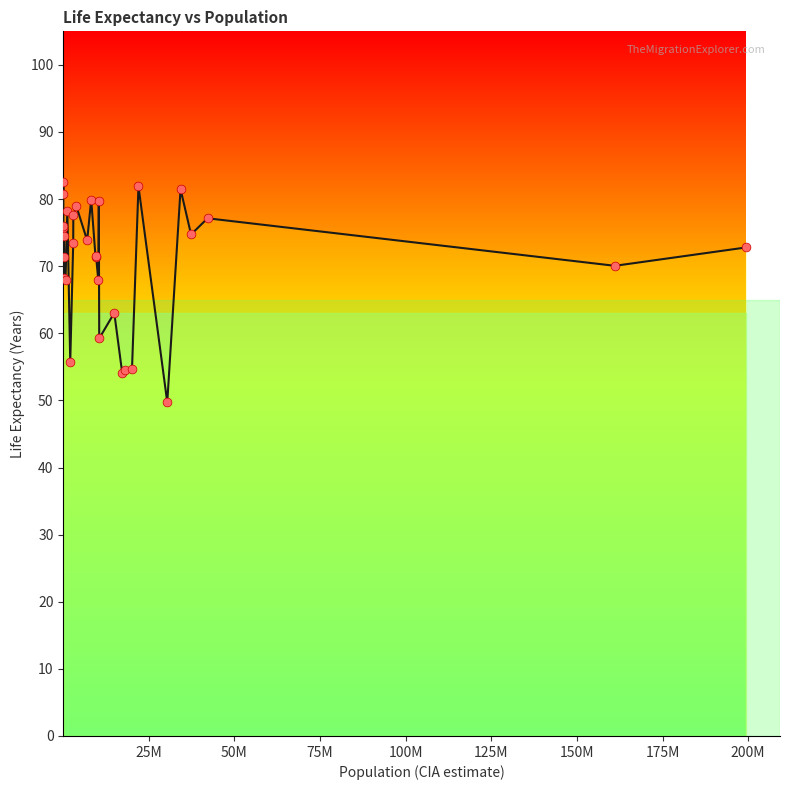

What is the minimum value shown in the chart?

49.7